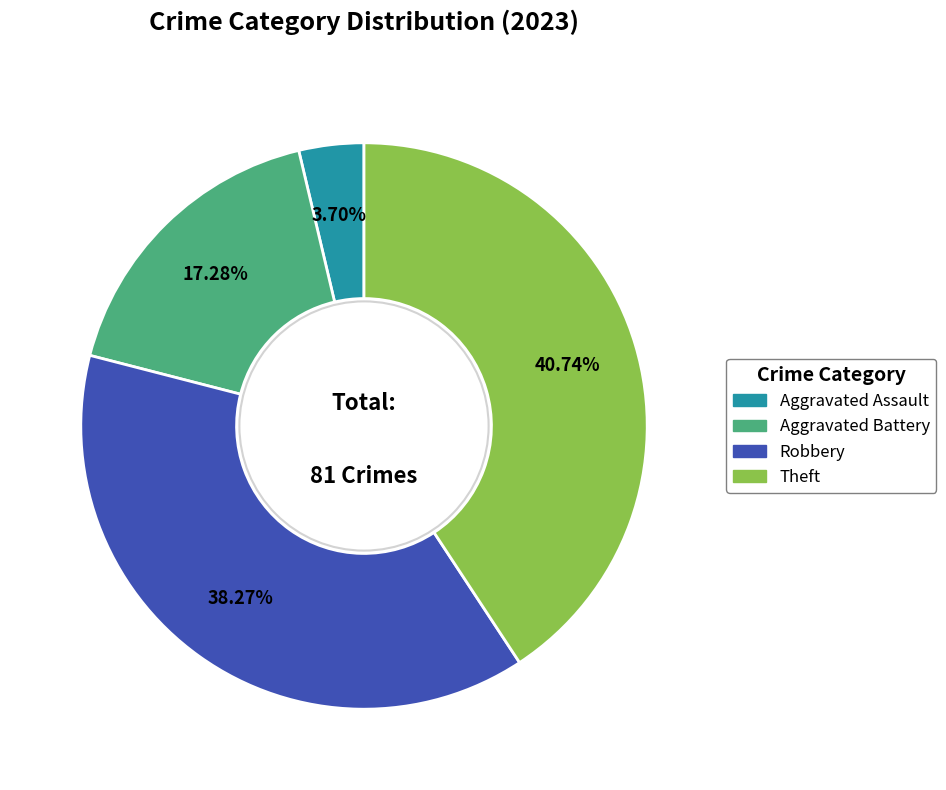

Is there any slice that represents more than half of the pie?

No